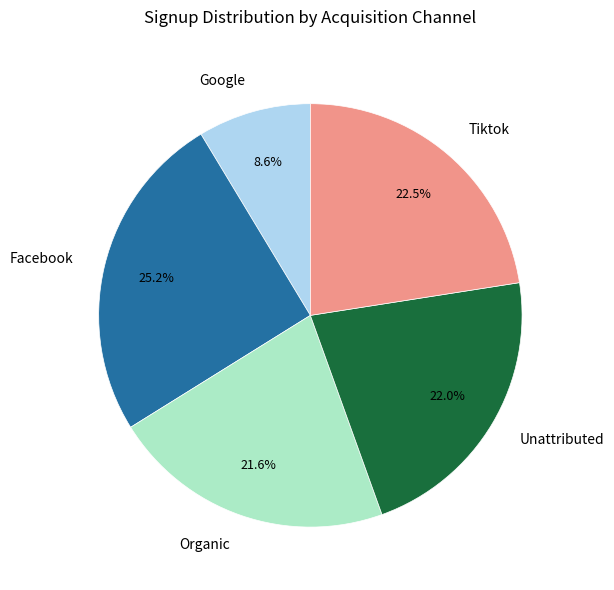

Approximately how many times larger is the value at Organic compared to Unattributed?

1.0